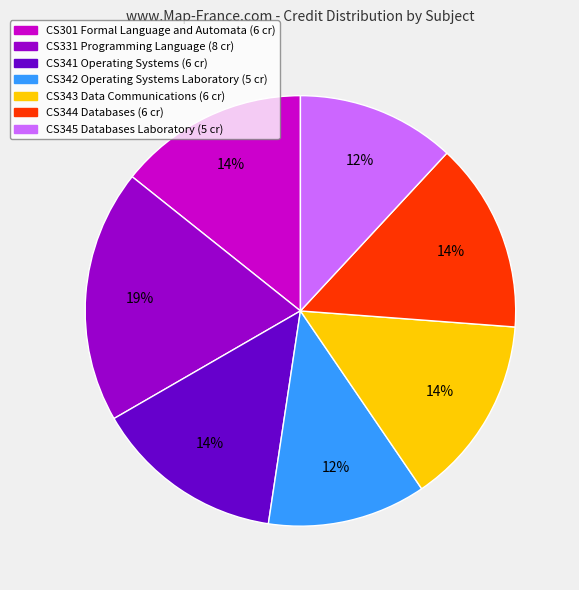

Which category has the biggest portion of the pie?

CS331 Programming Language